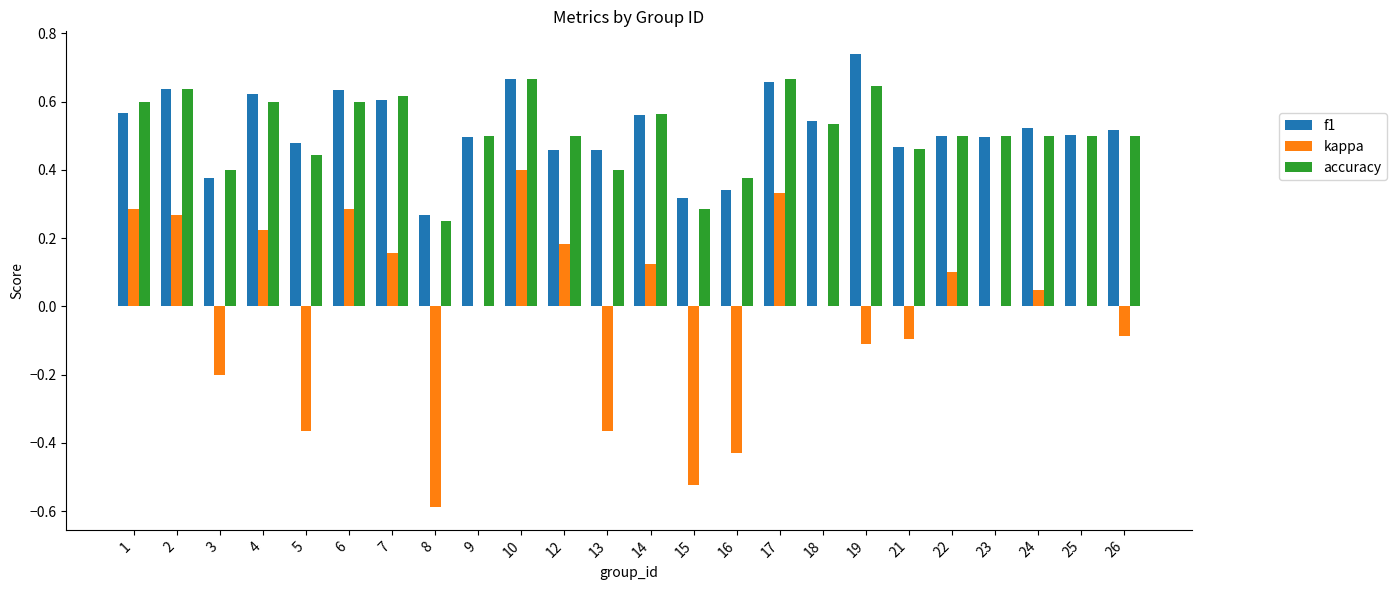

Count the f1 values in the range 0 to 1.

24